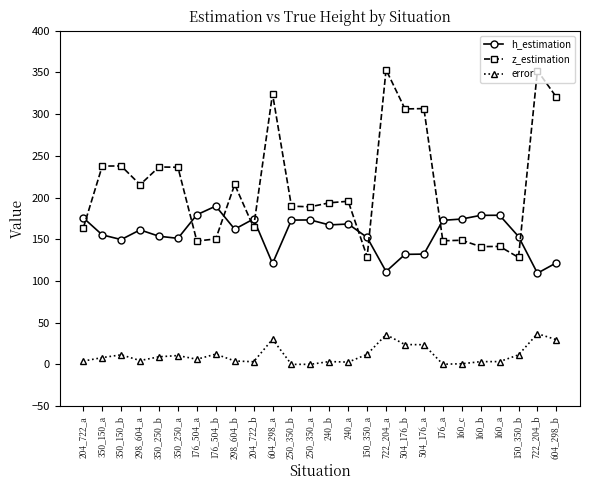

The value of z_estimation at 722_204_a is 353.2. True or false?

True